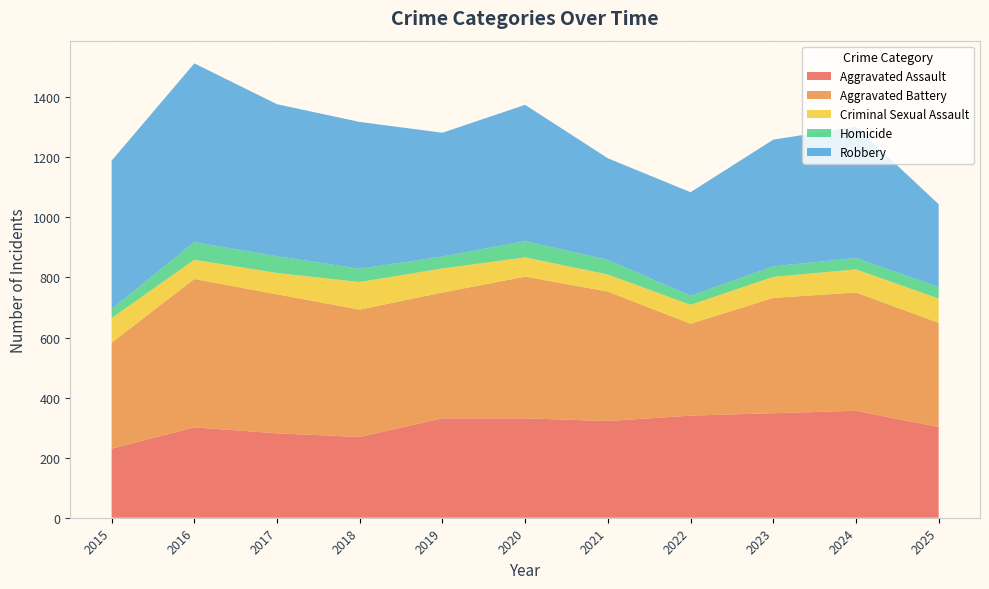

Reading left to right, list all the values displayed in this chart.

Aggravated Assault: 2015=230	2016=301	2017=281	2018=269	2019=331	2020=331	2021=322	2022=340	2023=348	2024=356	2025=302
Aggravated Battery: 2015=353	2016=494	2017=463	2018=424	2019=419	2020=472	2021=431	2022=306	2023=384	2024=394	2025=347
Criminal Sexual Assault: 2015=82	2016=64	2017=71	2018=92	2019=80	2020=64	2021=57	2022=63	2023=70	2024=77	2025=81
Homicide: 2015=30	2016=59	2017=56	2018=44	2019=40	2020=54	2021=49	2022=30	2023=35	2024=38	2025=38
Robbery: 2015=494	2016=595	2017=506	2018=489	2019=412	2020=454	2021=338	2022=345	2023=422	2024=437	2025=276